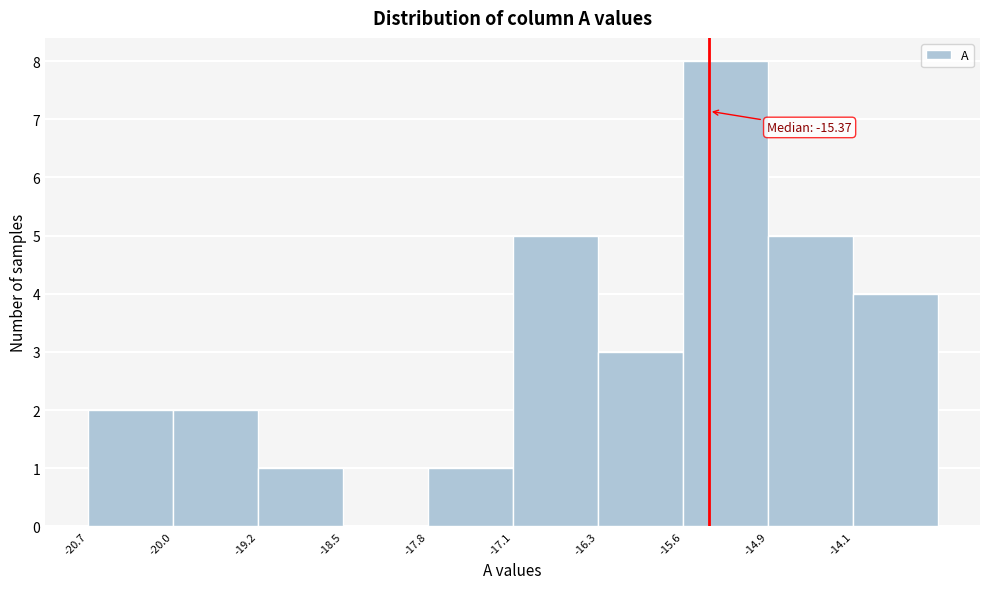

Which range on the x-axis has the tallest bar?

-15.6 to -14.9